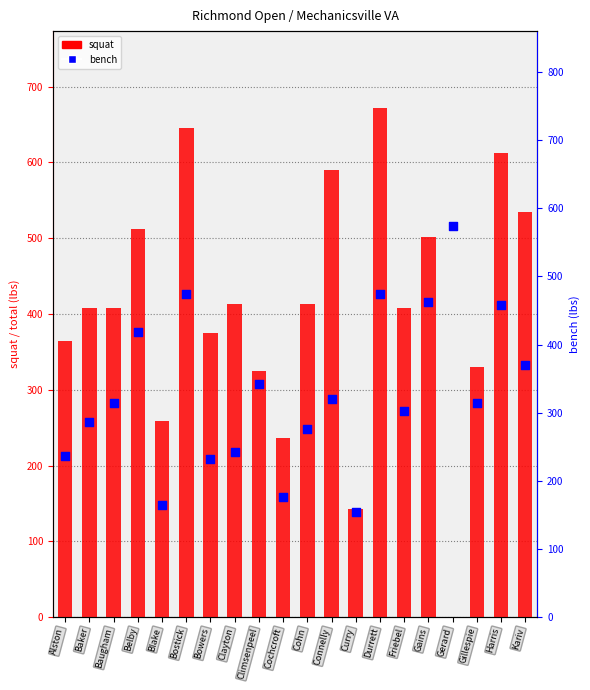

At how many categories does at least one series exceed 660?

1